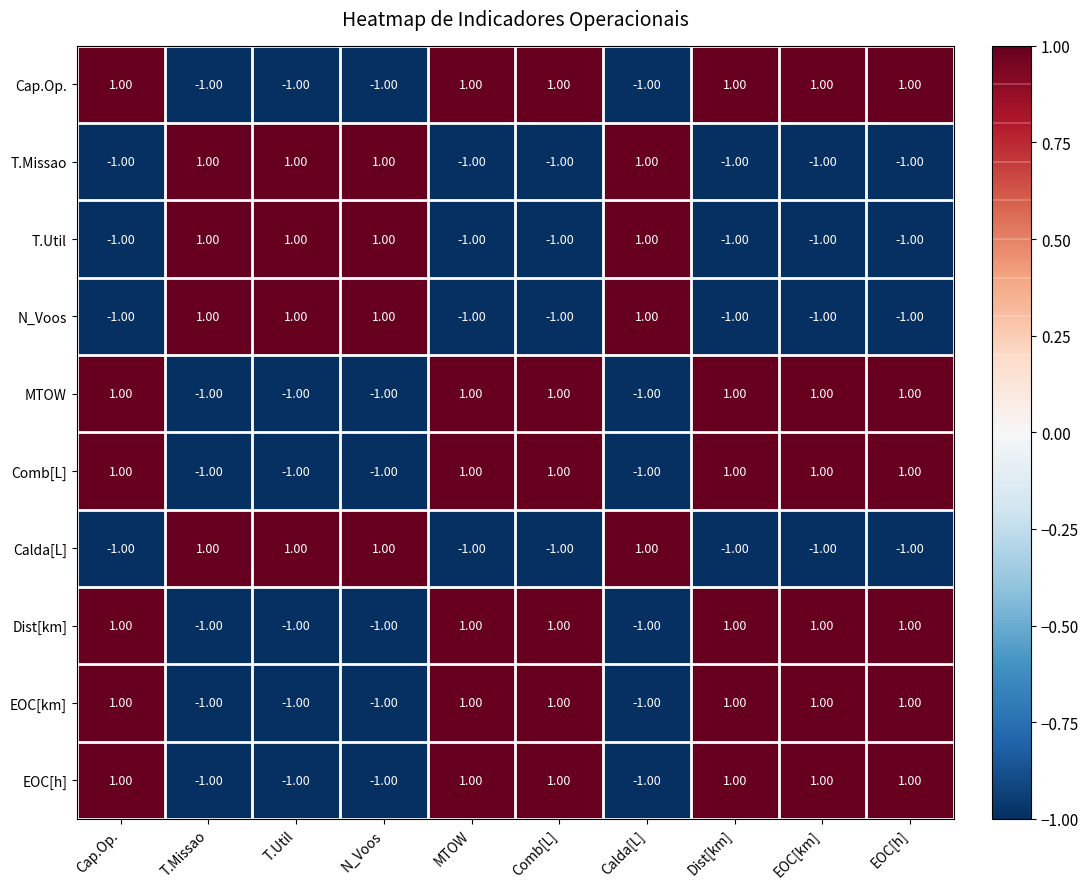

How many data points does each series have?

10